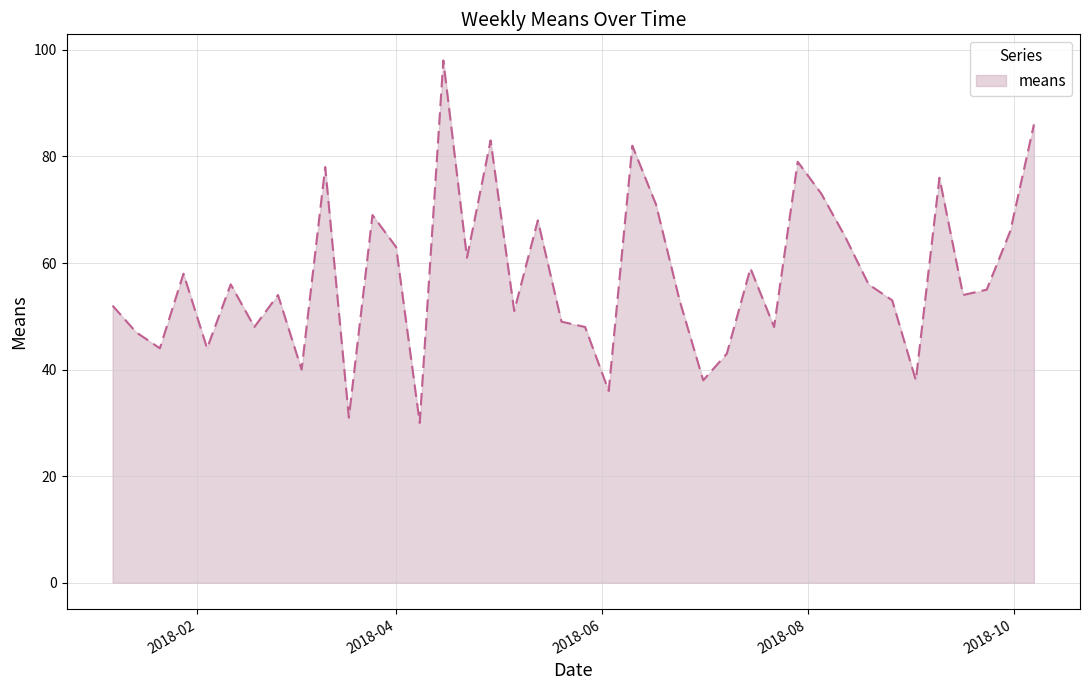

How many lines are shown in the chart?

1